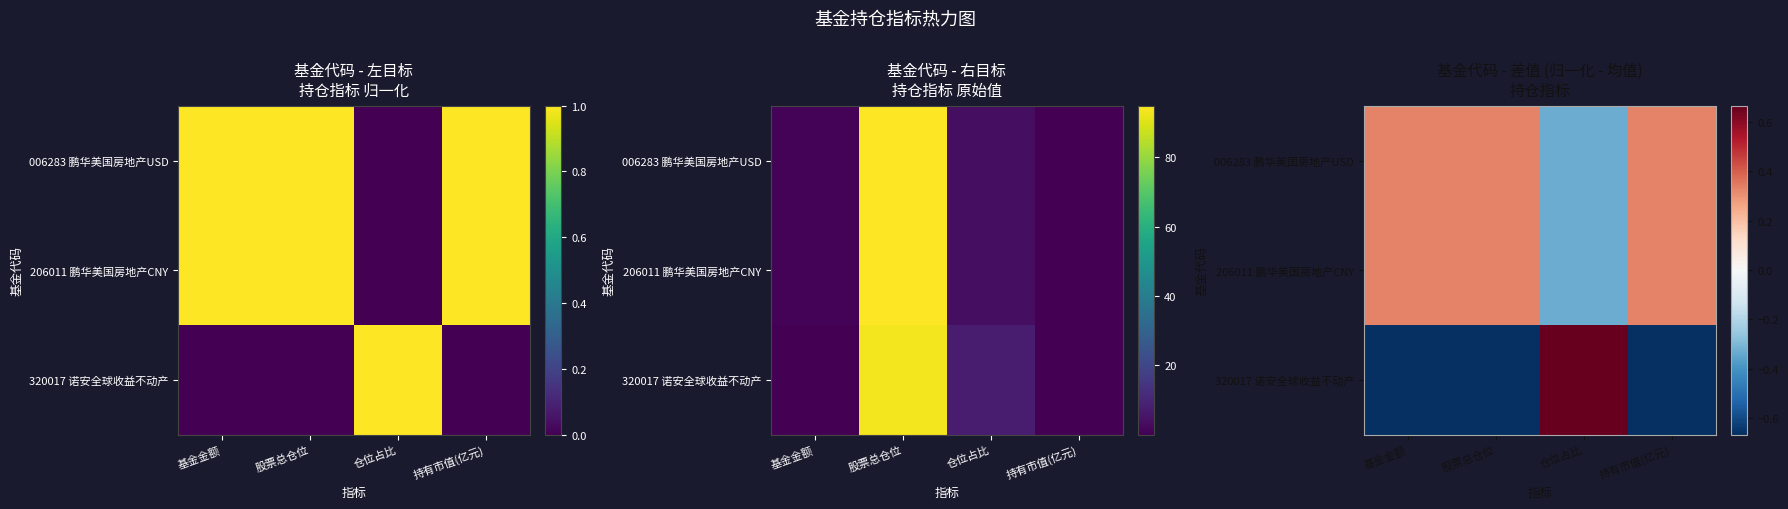

At which label does 206011 鹏华美国房地产CNY reach its minimum?

仓位占比